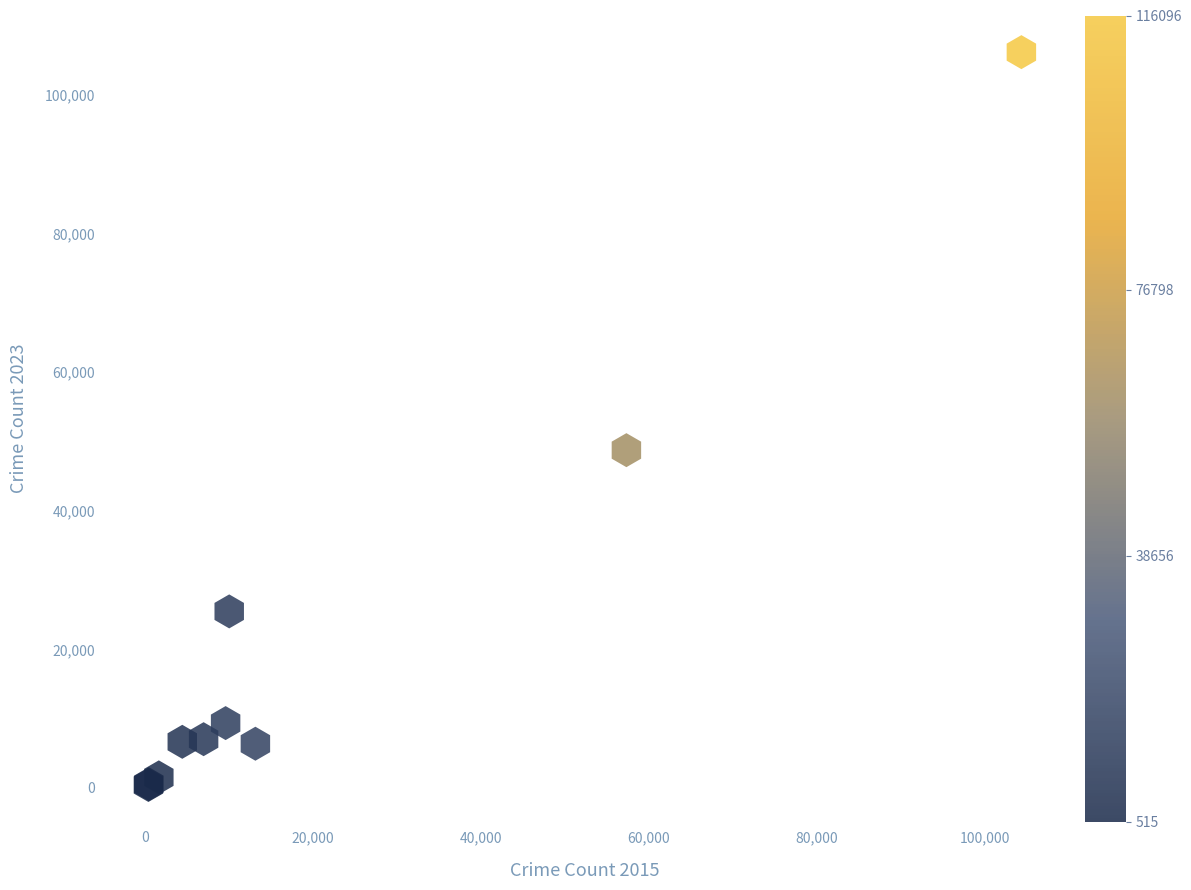

What Y value in the scatter plot is closest to 53318?

48756